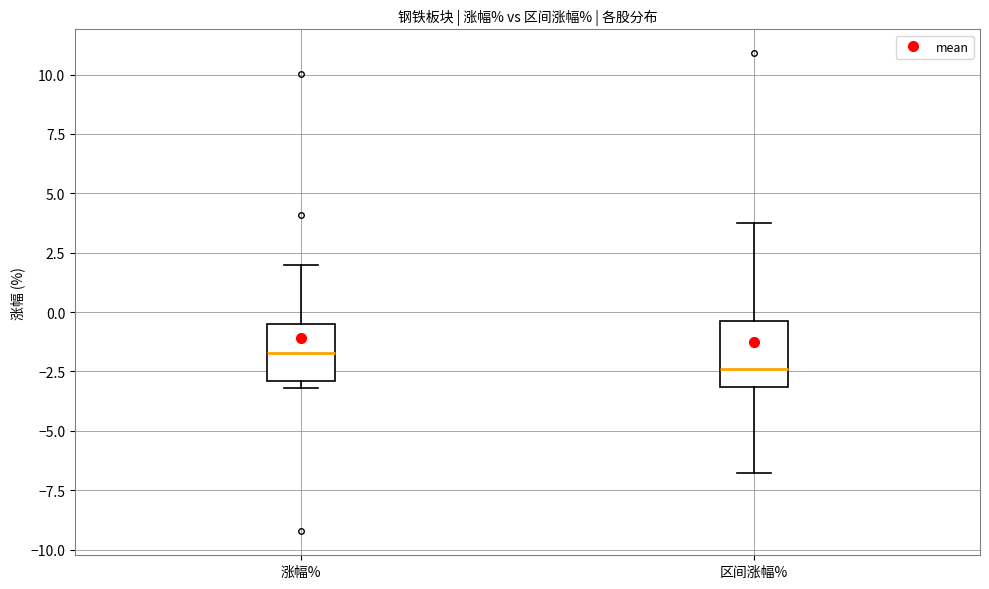

Reading left to right, read every box against the y-axis: the position of its median line, the range the box covers, and the ends of its whiskers. The values are not printed on the chart, so give them approximately, as read against the axis.

涨幅%: median -1.5, box -3.0 to -0.5, whiskers -3.0 (just below the box's lower edge) to 2.0
区间涨幅%: median -2.5, box -3.0 to -0.5, whiskers -7.0 to 3.5